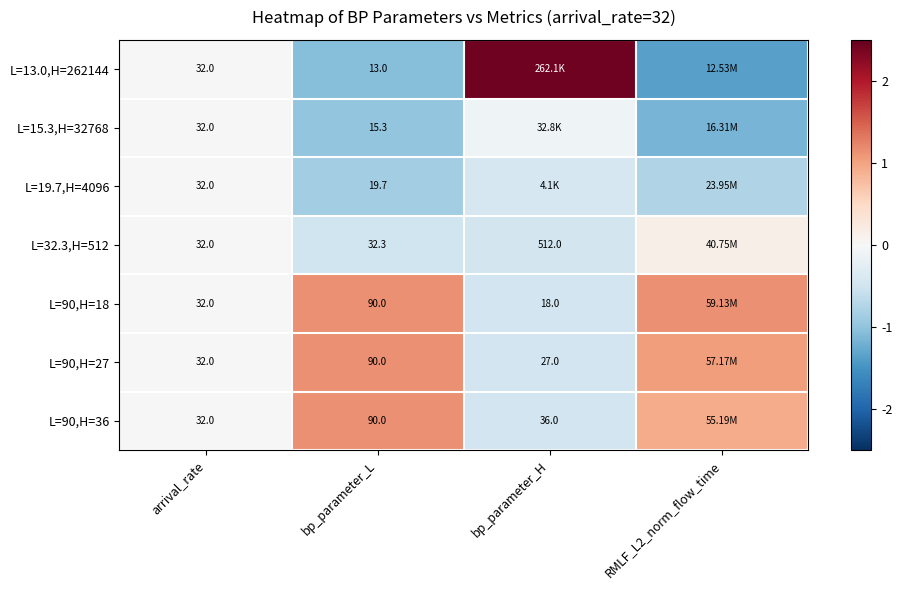

Where does the L=90,H=18 series first go above 1?

bp_parameter_L